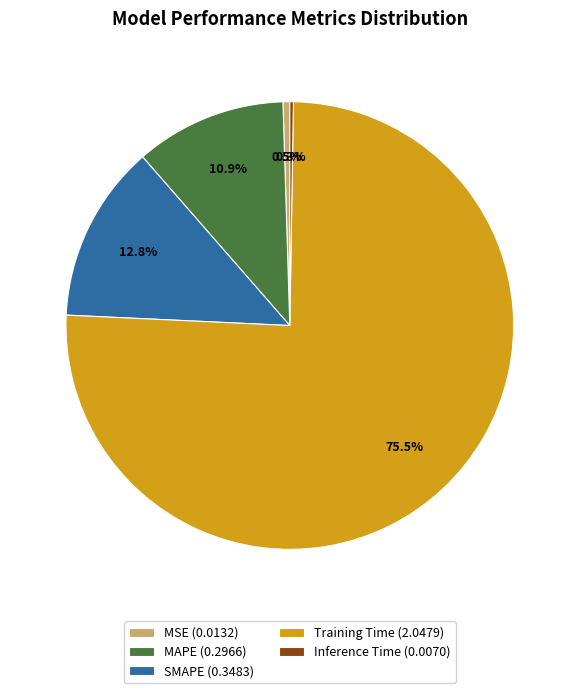

What percentage is the MAPE slice, to the nearest percent?

11%